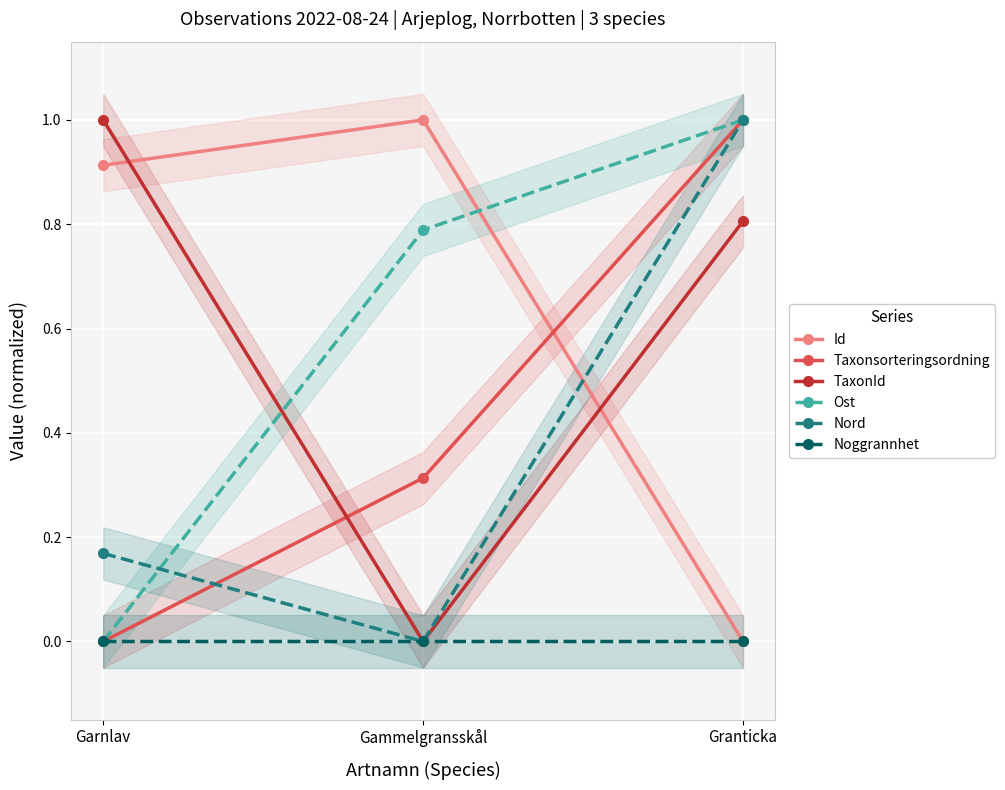

Reading left to right, transcribe all the data shown in this chart.

Id: Garnlav=0.9	Gammelgransskål=1.0	Granticka=0.0
Taxonsorteringsordning: Garnlav=0.0	Gammelgransskål=0.3	Granticka=1.0
TaxonId: Garnlav=1.0	Gammelgransskål=0.0	Granticka=0.8
Ost: Garnlav=0.0	Gammelgransskål=0.8	Granticka=1.0
Nord: Garnlav=0.2	Gammelgransskål=0.0	Granticka=1.0
Noggrannhet: Garnlav=0.0	Gammelgransskål=0.0	Granticka=0.0